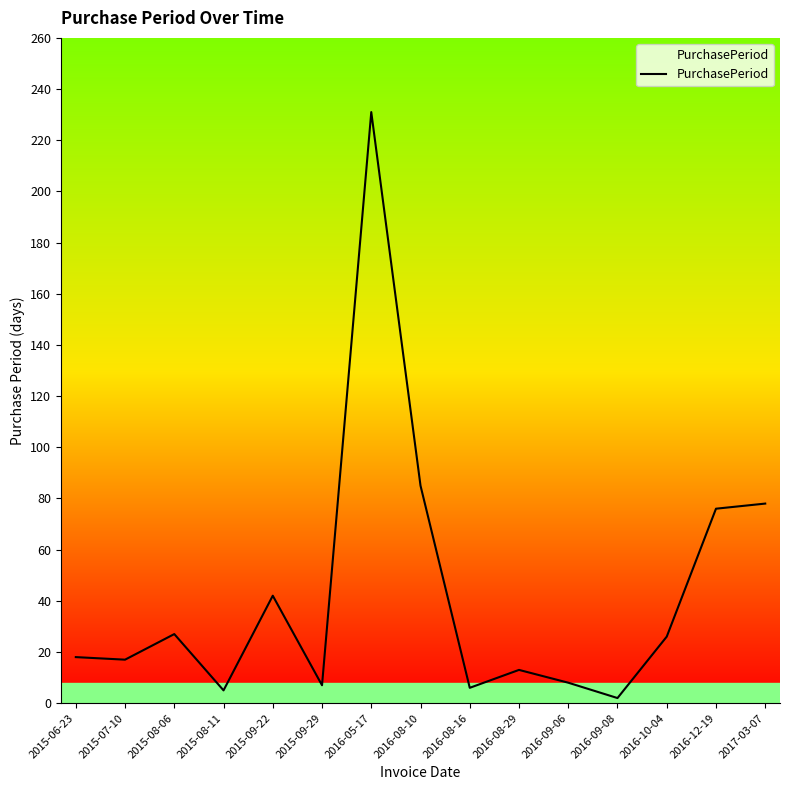

Is this an area chart (filled region under the line)?

No